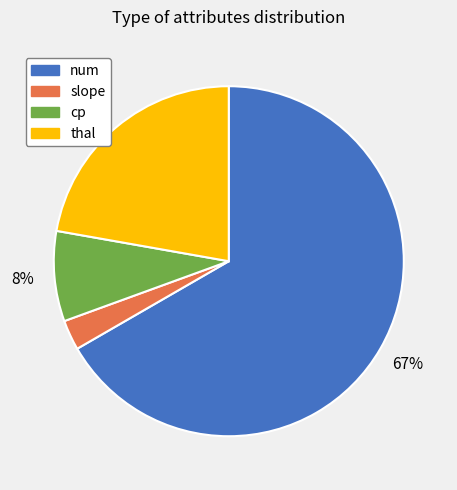

Rank the categories by value from lowest to highest.

slope, cp, thal, num